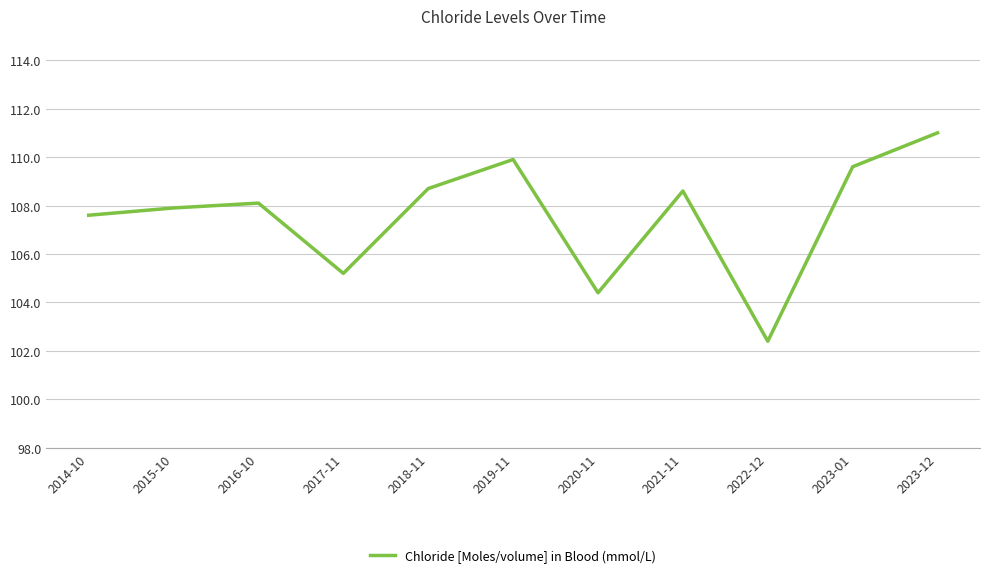

At which category does the chart reach its minimum across all series?

2022-12